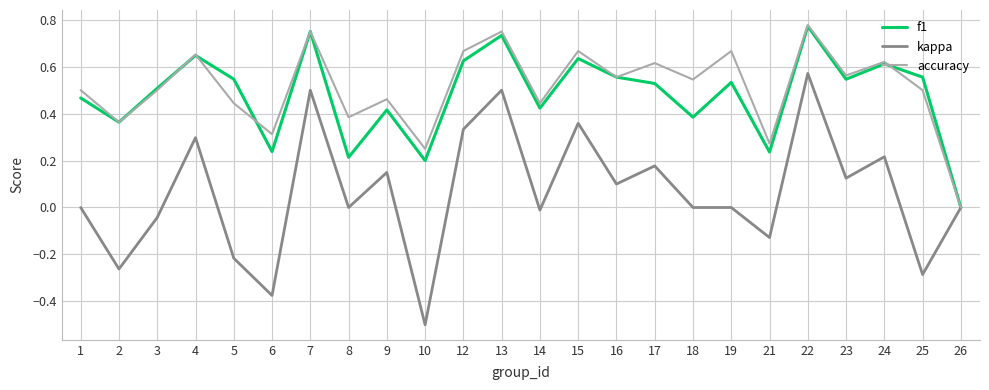

Which series has the widest spread of values?

kappa